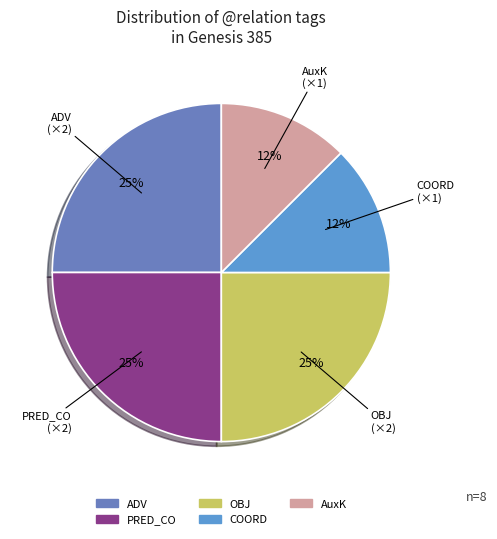

Does any single category account for the majority?

No